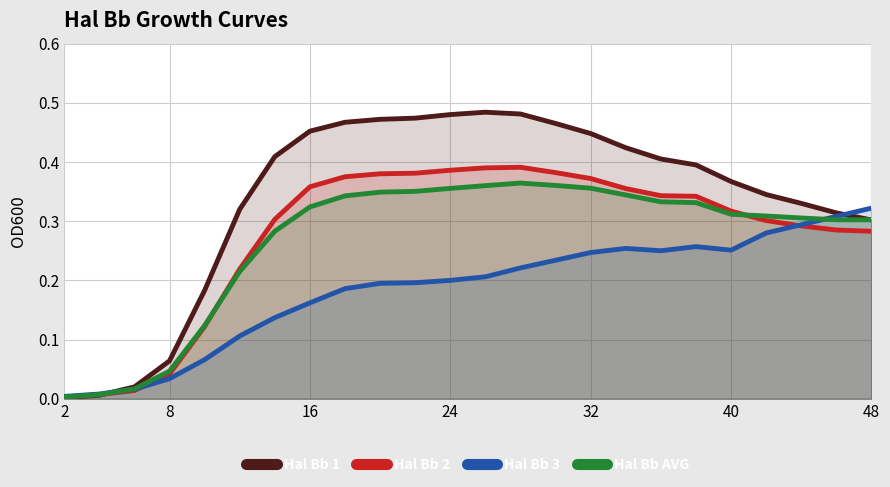

How many times do Hal Bb AVG and Hal Bb 1 cross each other?

2